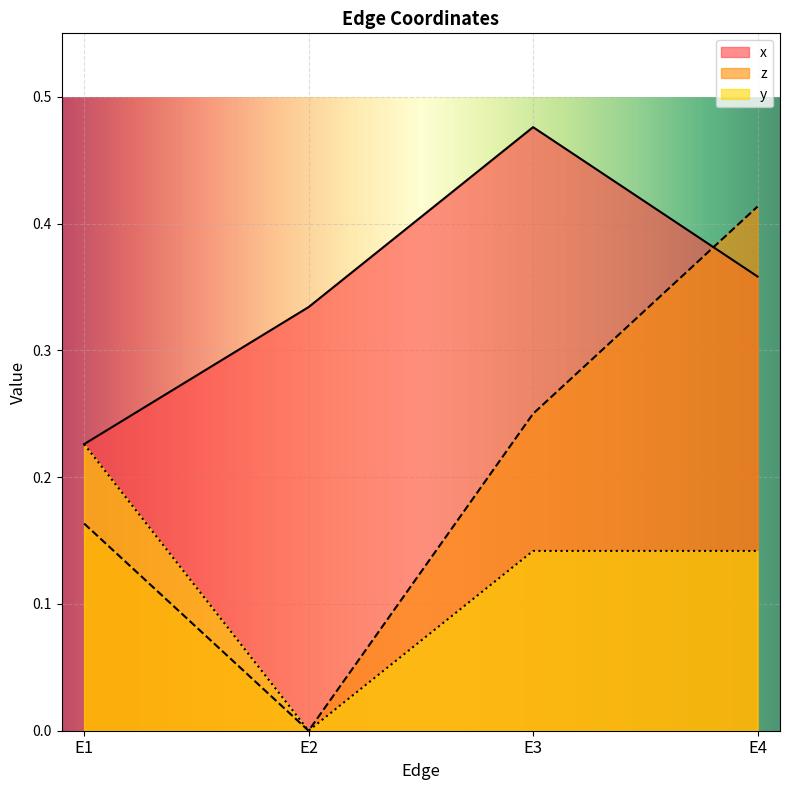

How many lines are shown in the chart?

3